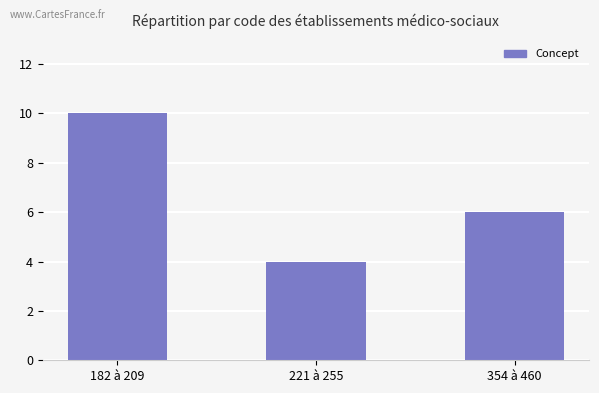

What is the change in value from 221 à 255 to 354 à 460?

+2